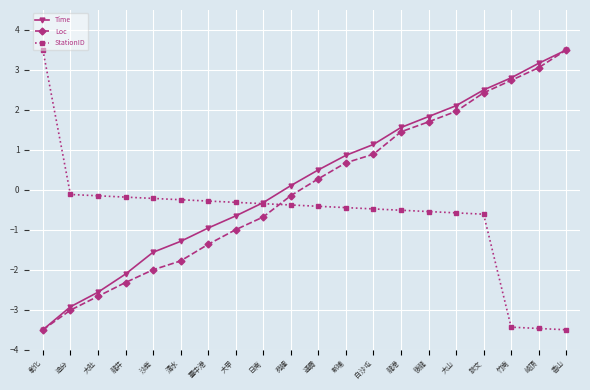

List the labels in order of Loc value, smallest first.

彰化, 追分, 大肚, 龍井, 沙鹿, 清水, 臺中港, 大甲, 日南, 苑裡, 通霄, 新埔, 白沙屯, 龍港, 後龍, 大山, 談文, 竹南, 崎頂, 香山